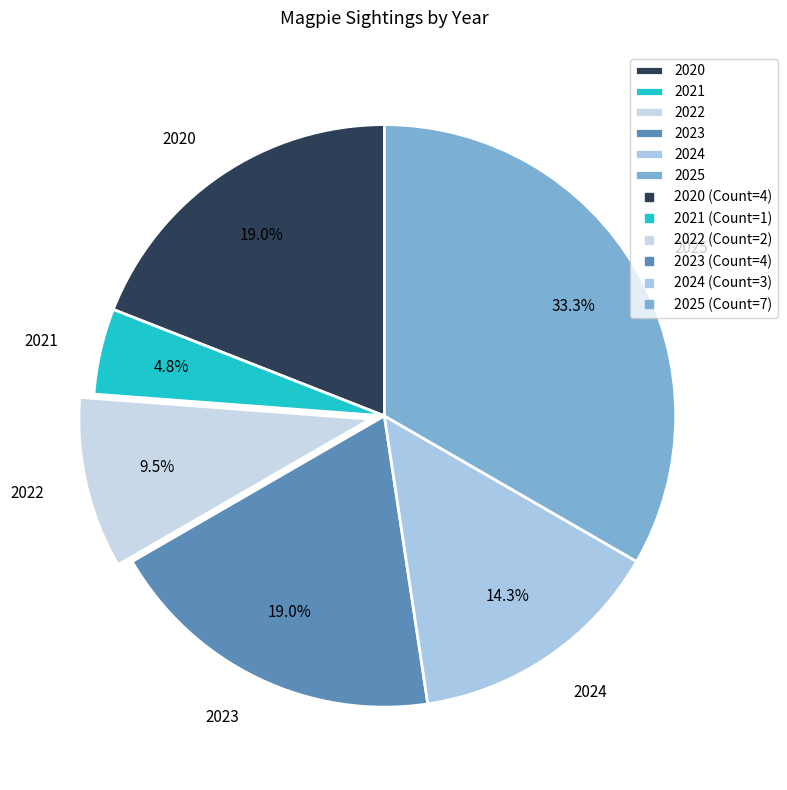

Combined, what portion of the pie is 2024 and 2023?

33.3%